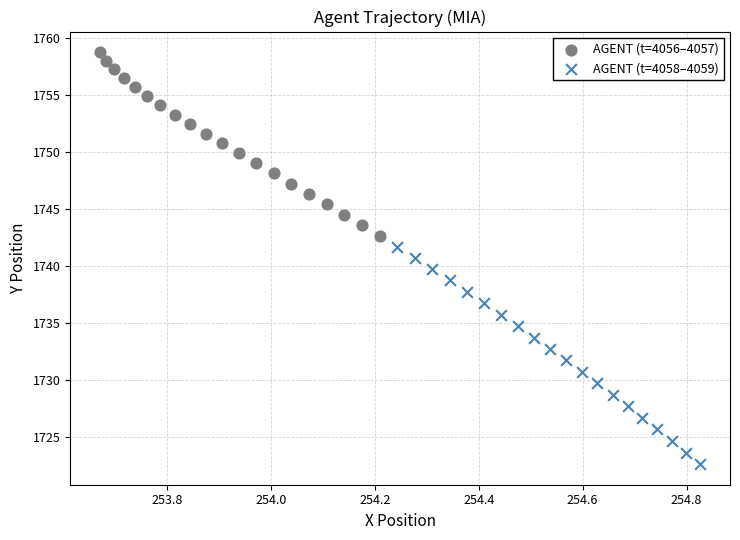

Which series reaches the maximum Y coordinate?

AGENT (t=4056–4057)